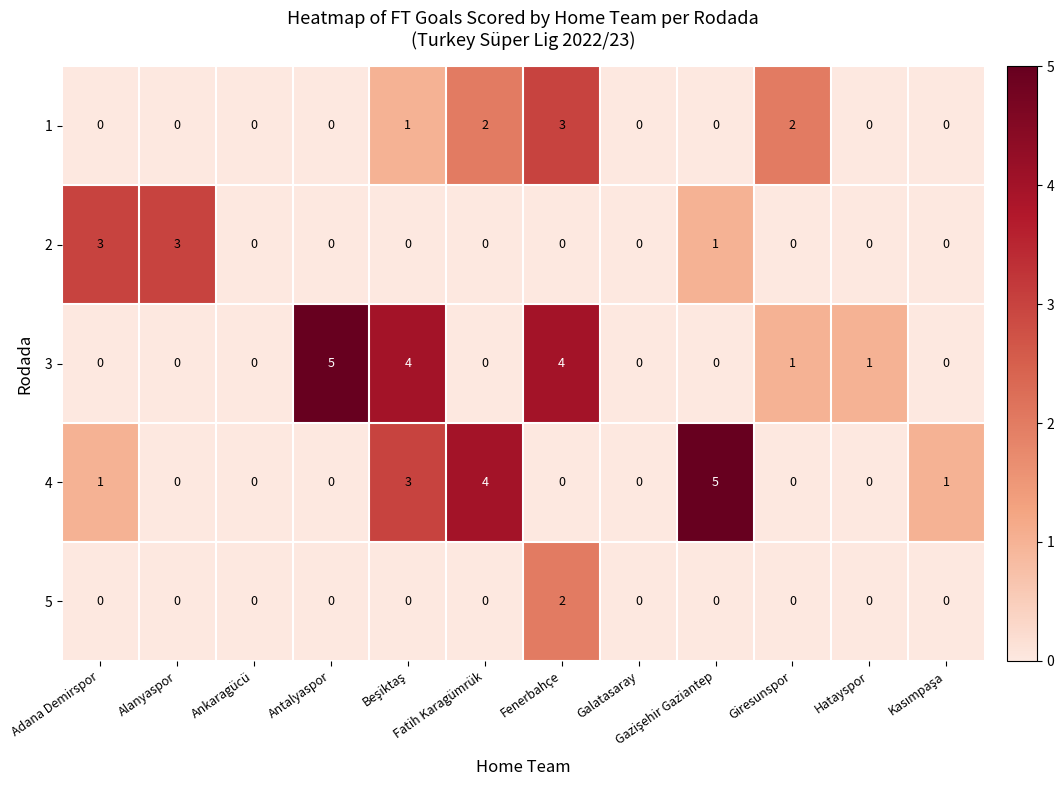

True or false: 2 has a value of -2 at Fenerbahçe.

False